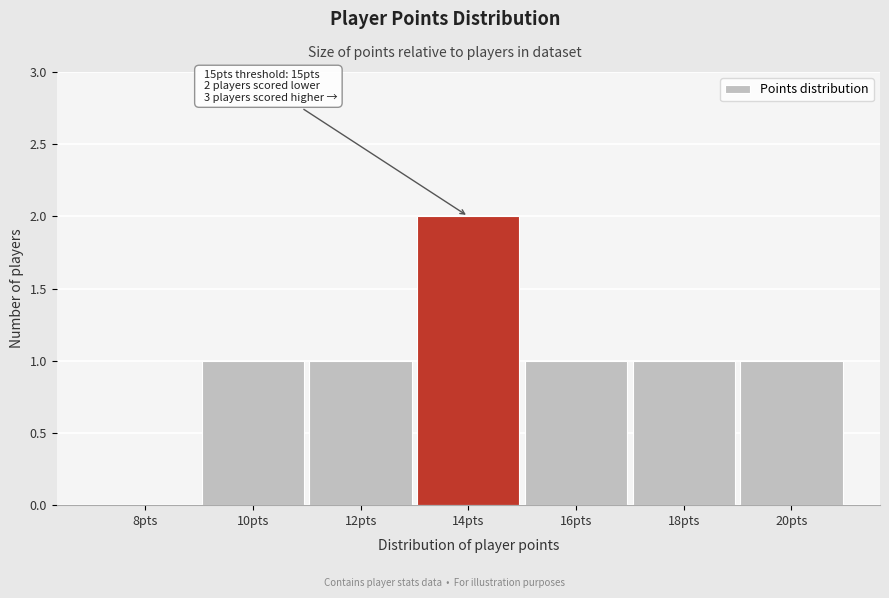

Reading left to right, what are all the values shown in this chart?

8pts=0	10pts=1	12pts=1	14pts=2	16pts=1	18pts=1	20pts=1